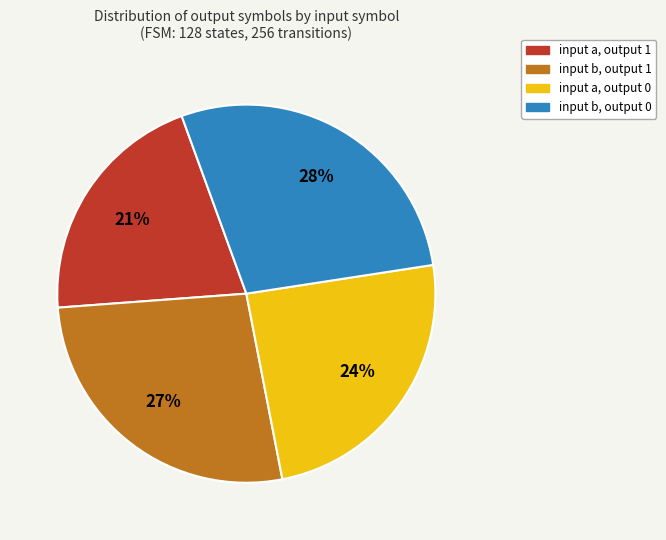

Which slice is the largest?

input b, output 0